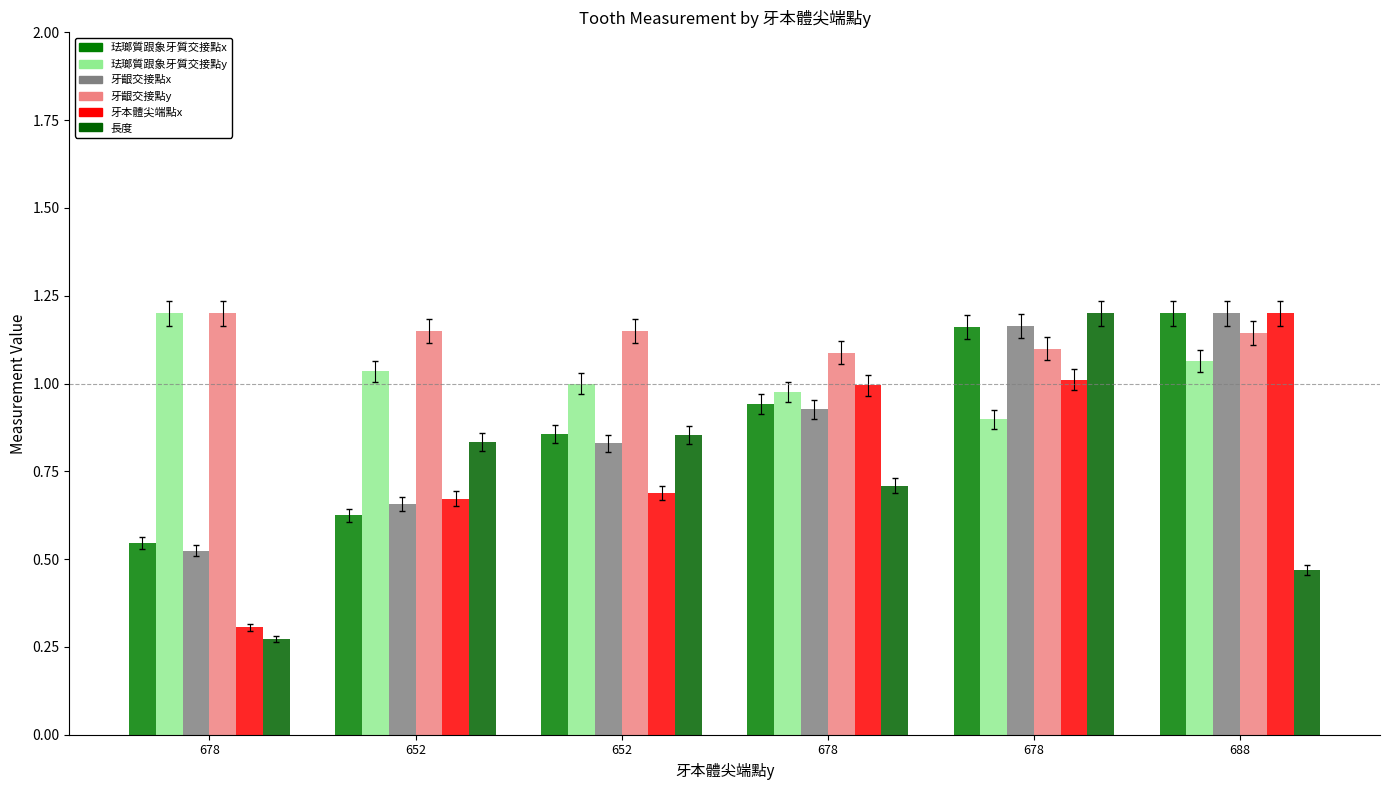

List the series in order of their peak value, highest first.

珐瑯質跟象牙質交接點x, 珐瑯質跟象牙質交接點y, 牙齦交接點x, 牙齦交接點y, 牙本體尖端點x, 長度